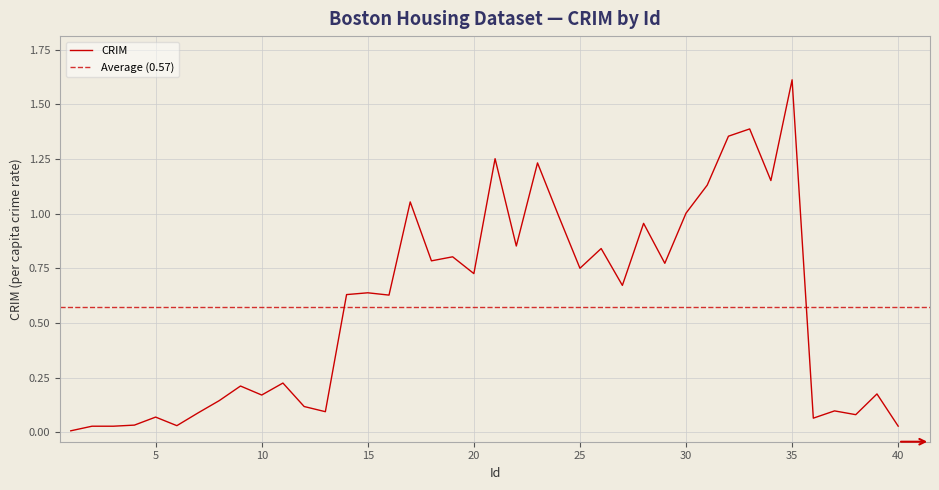

Does the chart display data point markers on the line(s)?

No